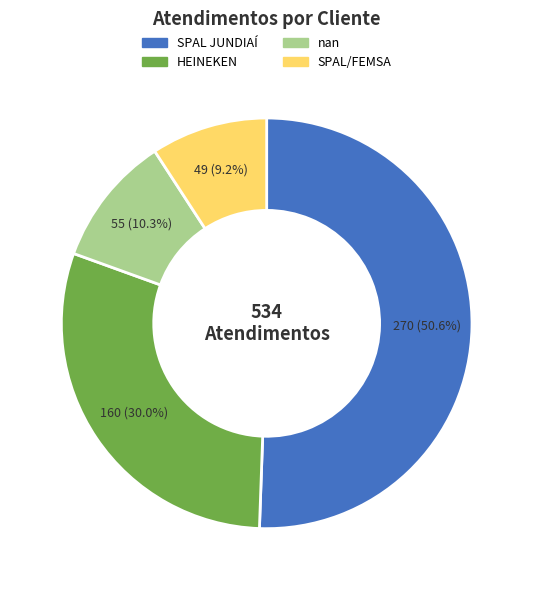

Is the sum of SPAL JUNDIAÍ and HEINEKEN greater than half?

Yes